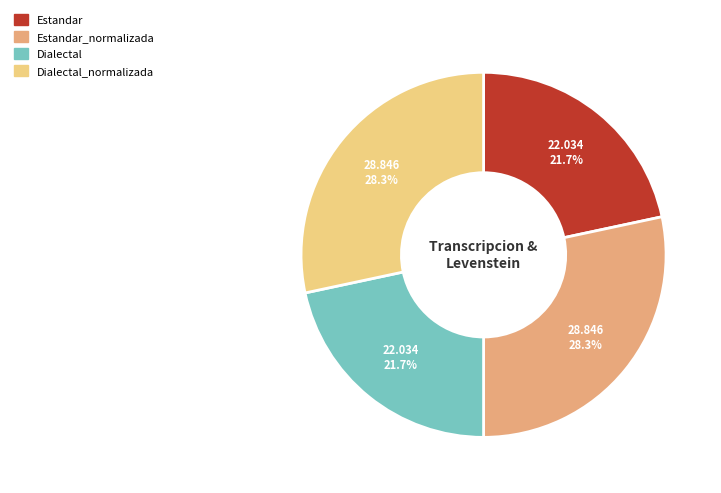

The Dialectal_normalizada slice represents 28% of the pie. True or false?

True